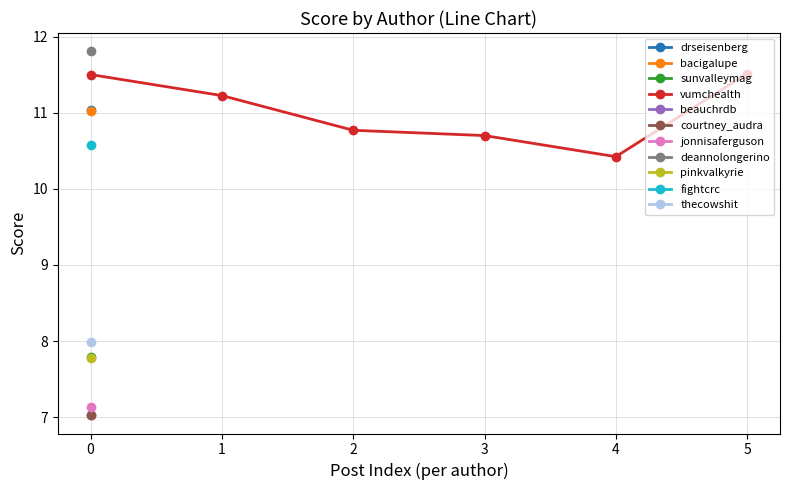

Which category has the lowest value in the vumchealth series?

4